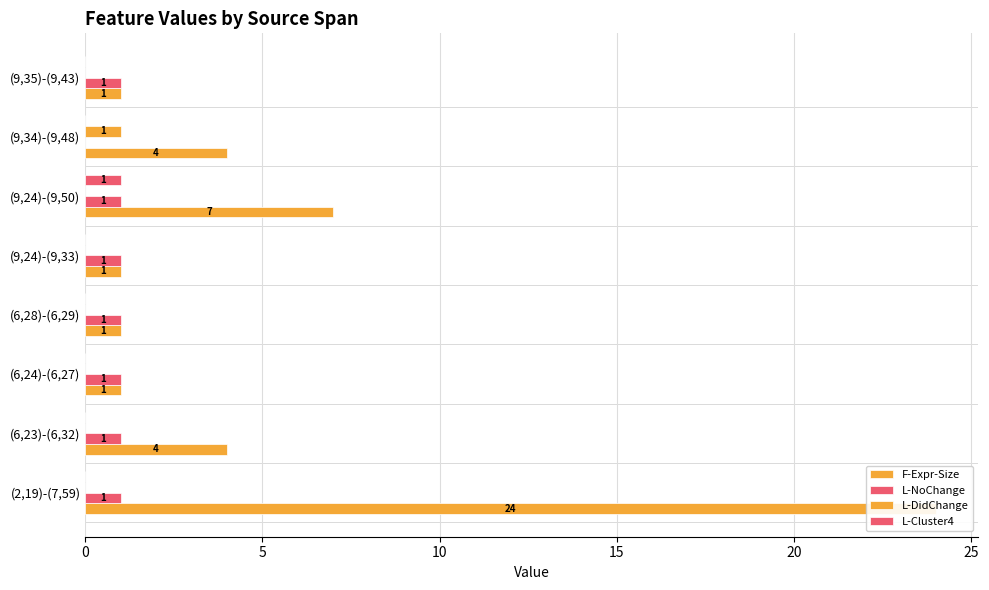

Reading right to left, list all the values displayed in this chart.

F-Expr-Size: 1	4	7	1	1	1	4	24
L-NoChange: 1	0	1	1	1	1	1	1
L-DidChange: 0	1	0	0	0	0	0	0
L-Cluster4: 0	0	1	0	0	0	0	0